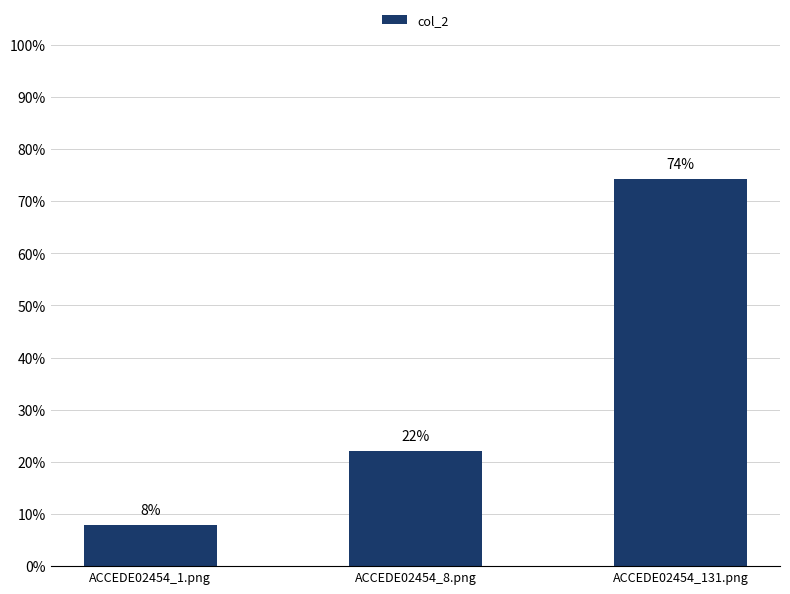

Reading left to right, extract all data points from this chart.

ACCEDE02454_1.png=0.1	ACCEDE02454_8.png=0.2	ACCEDE02454_131.png=0.7